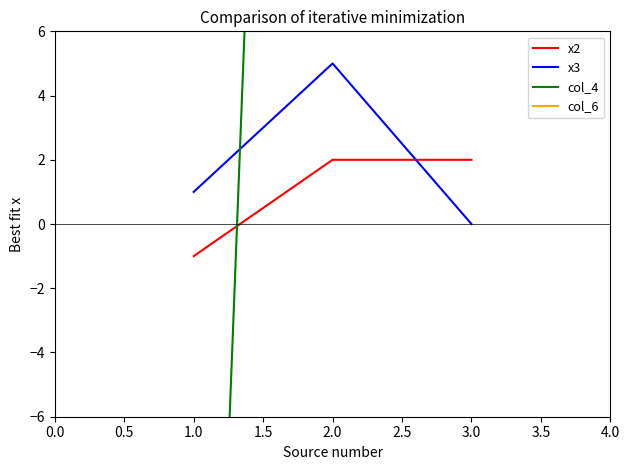

What are all the series names shown in the legend?

х2, х3, col_4, col_6